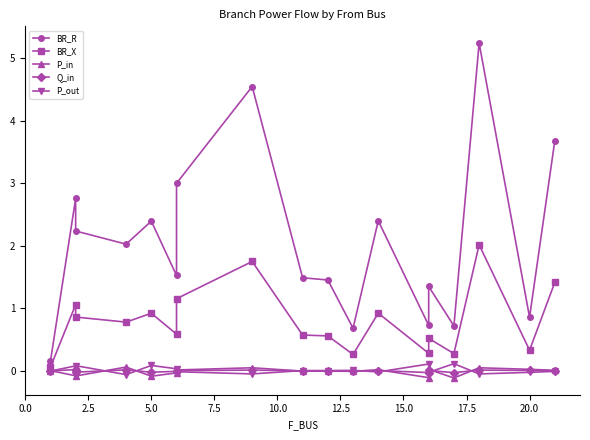

Does the chart have visible grid lines?

No